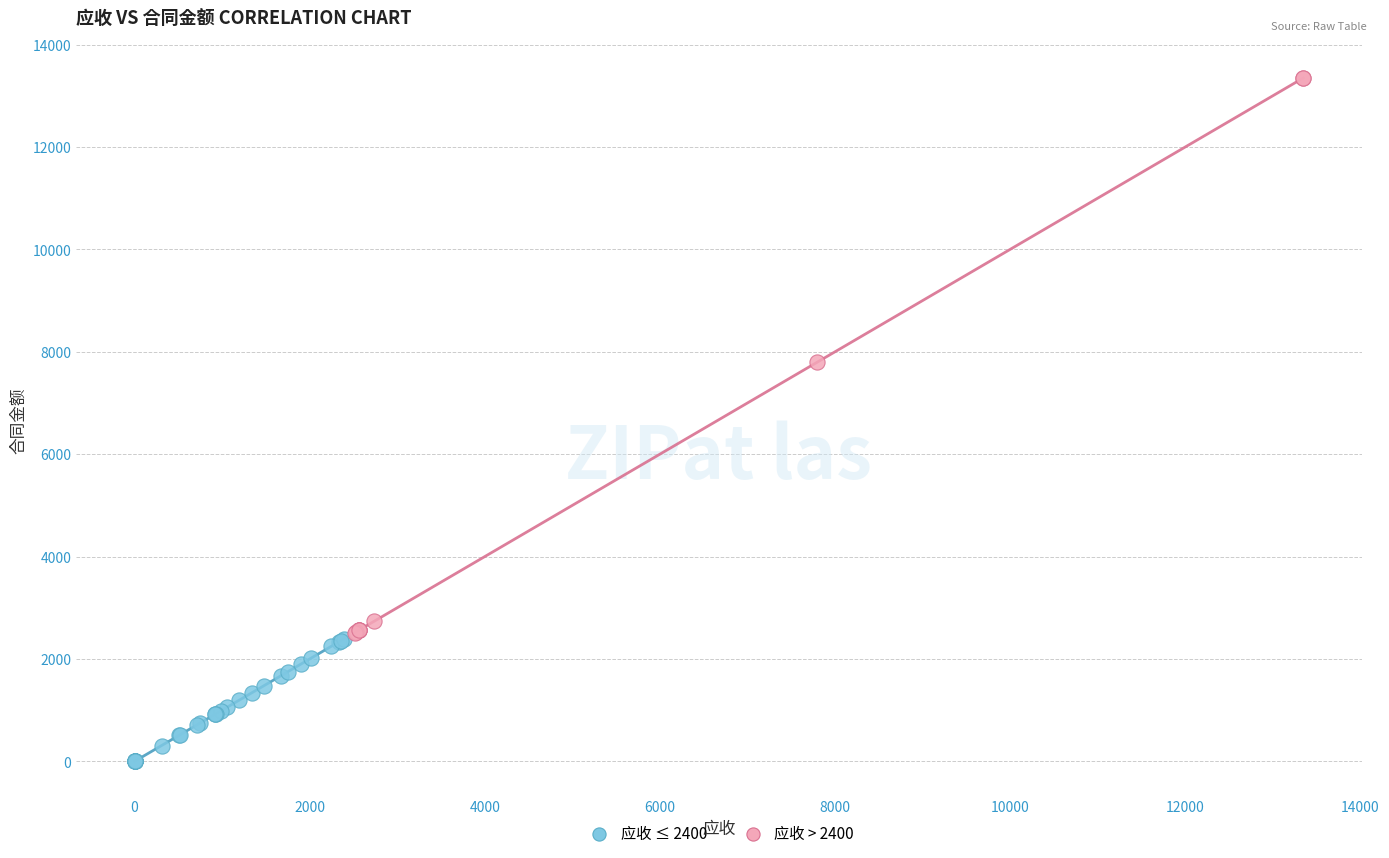

Which series has the widest spread of Y values?

应收 > 2400